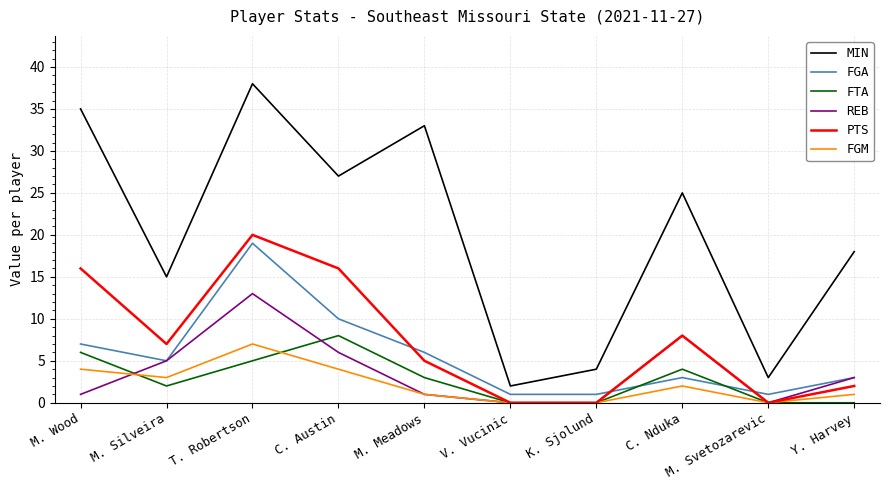

Where is the first local maximum for FGM?

T. Robertson